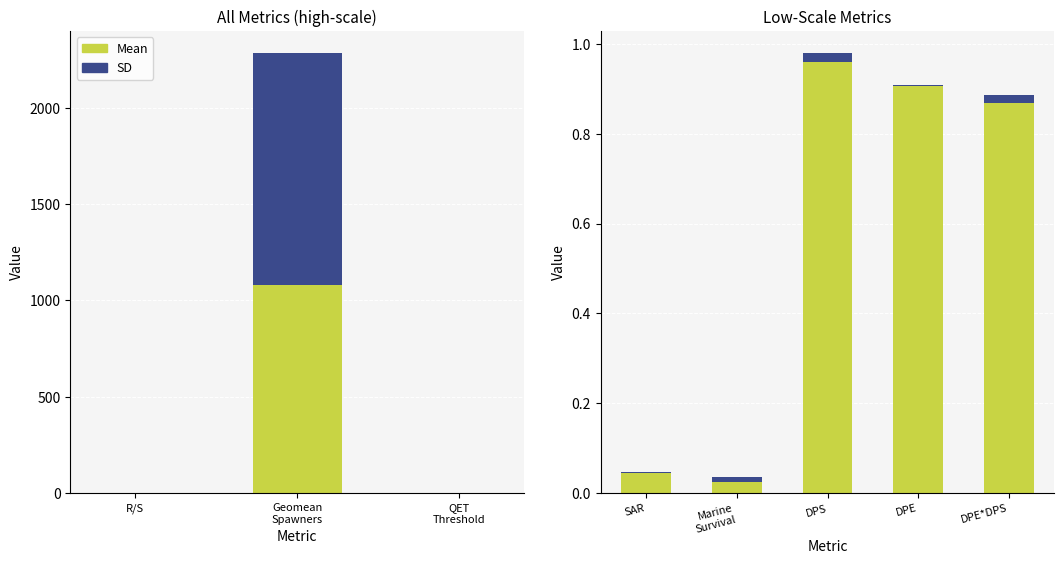

Is it true that Mean equals 1.0 at DPS?

True